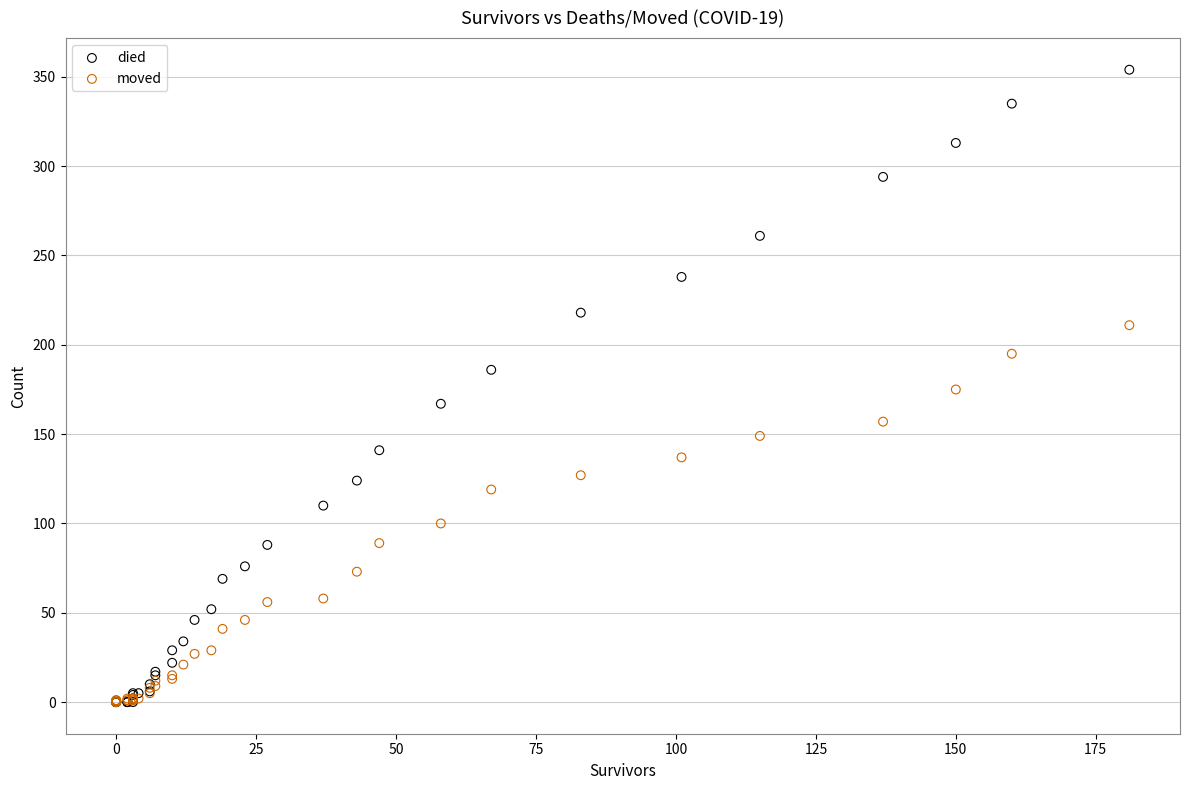

What are all the series names shown in the legend?

died, moved